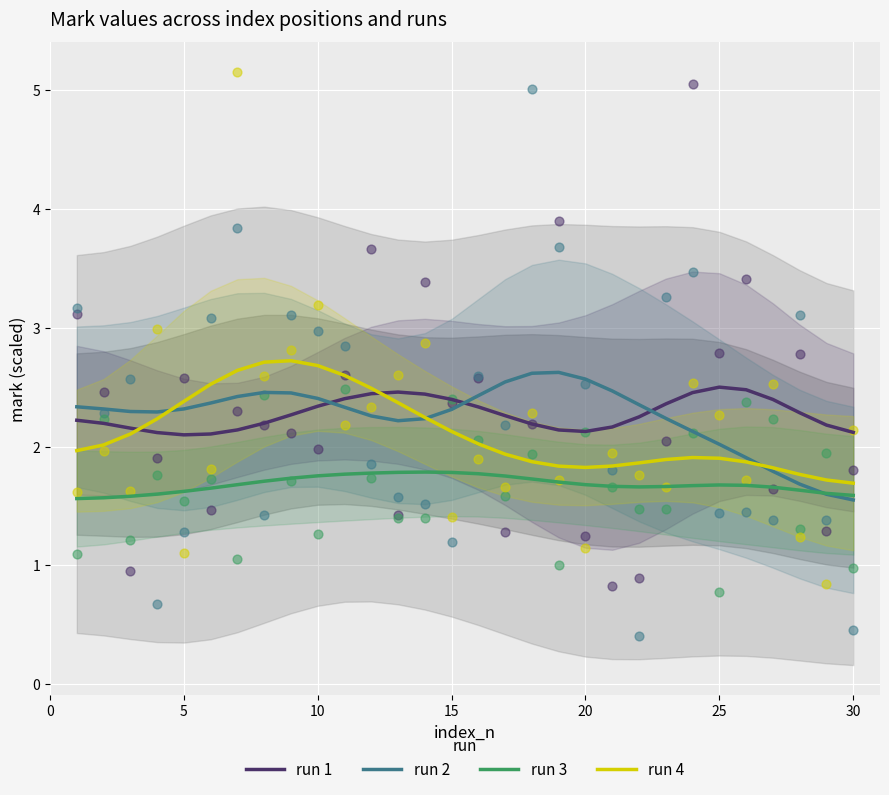

Which series ends up on top after the final intersection of run 1 and run 2?

run 1